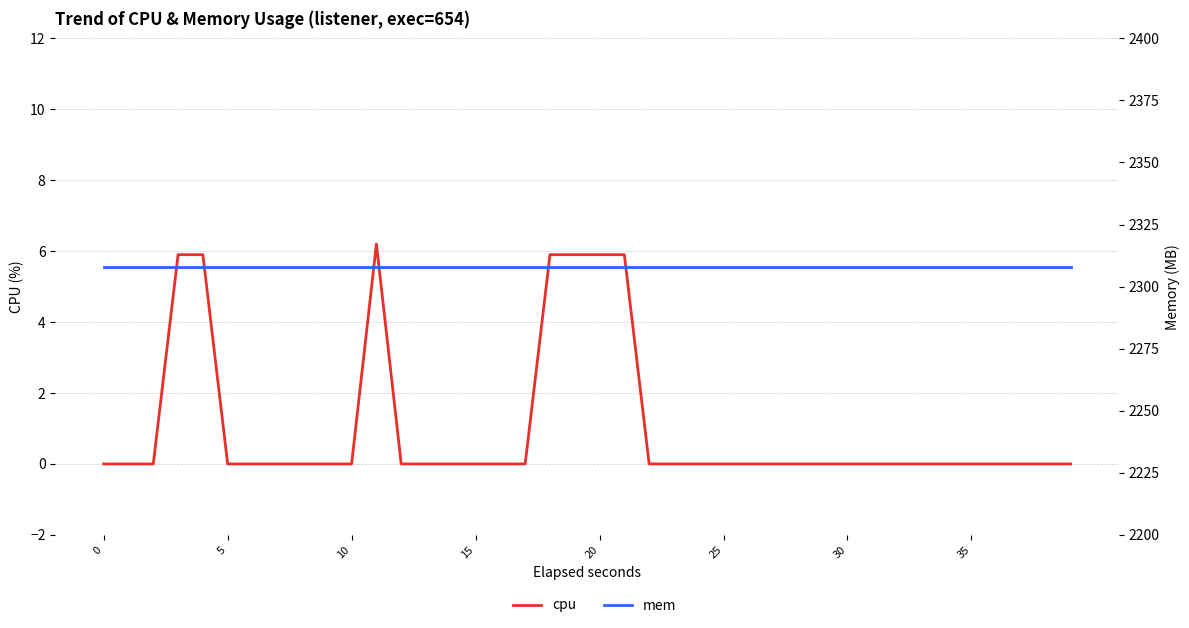

What is the minimum value for mem?

2308.0